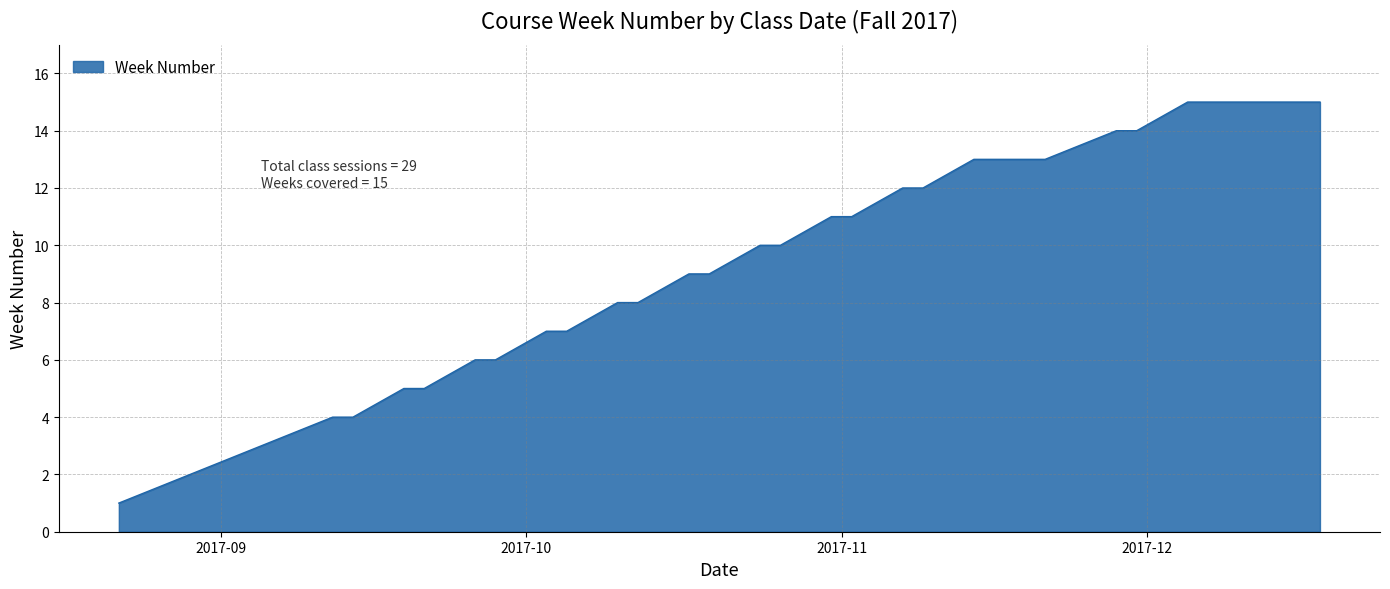

How many lines are shown in the chart?

1